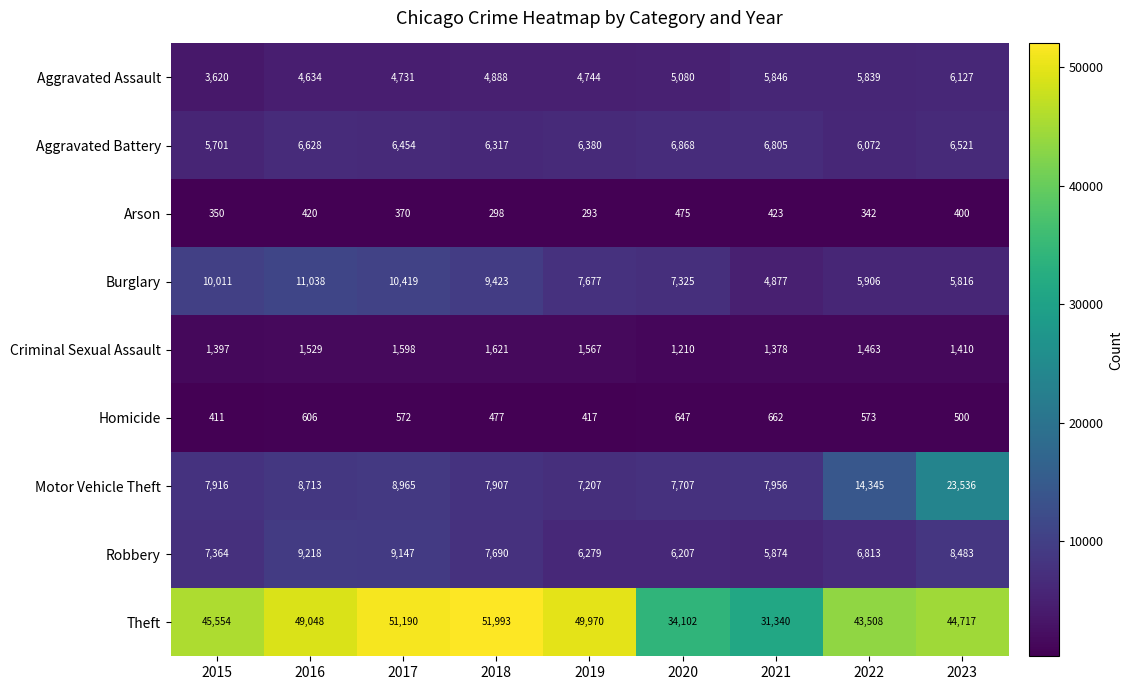

Rank the series at 2016 from lowest to highest value.

Arson, Homicide, Criminal Sexual Assault, Aggravated Assault, Aggravated Battery, Motor Vehicle Theft, Robbery, Burglary, Theft